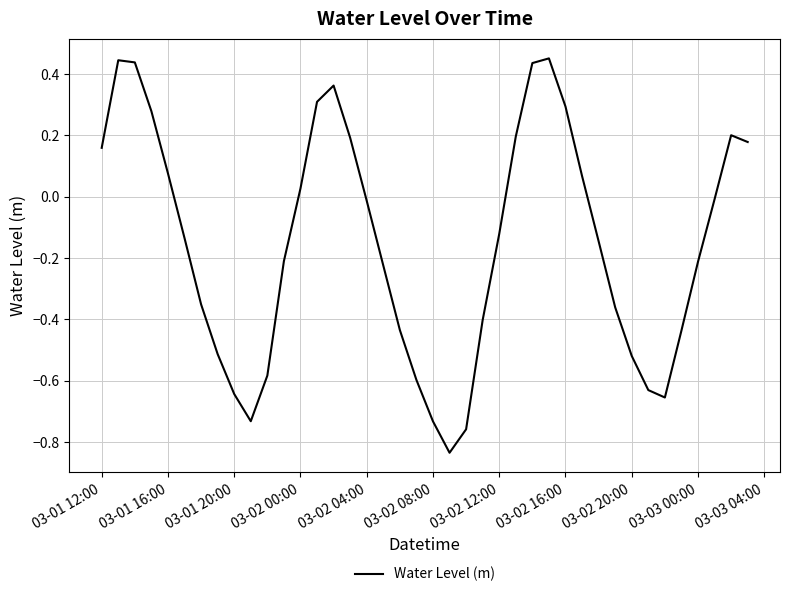

How many interior local peaks (higher than both neighbors) does the data have?

4